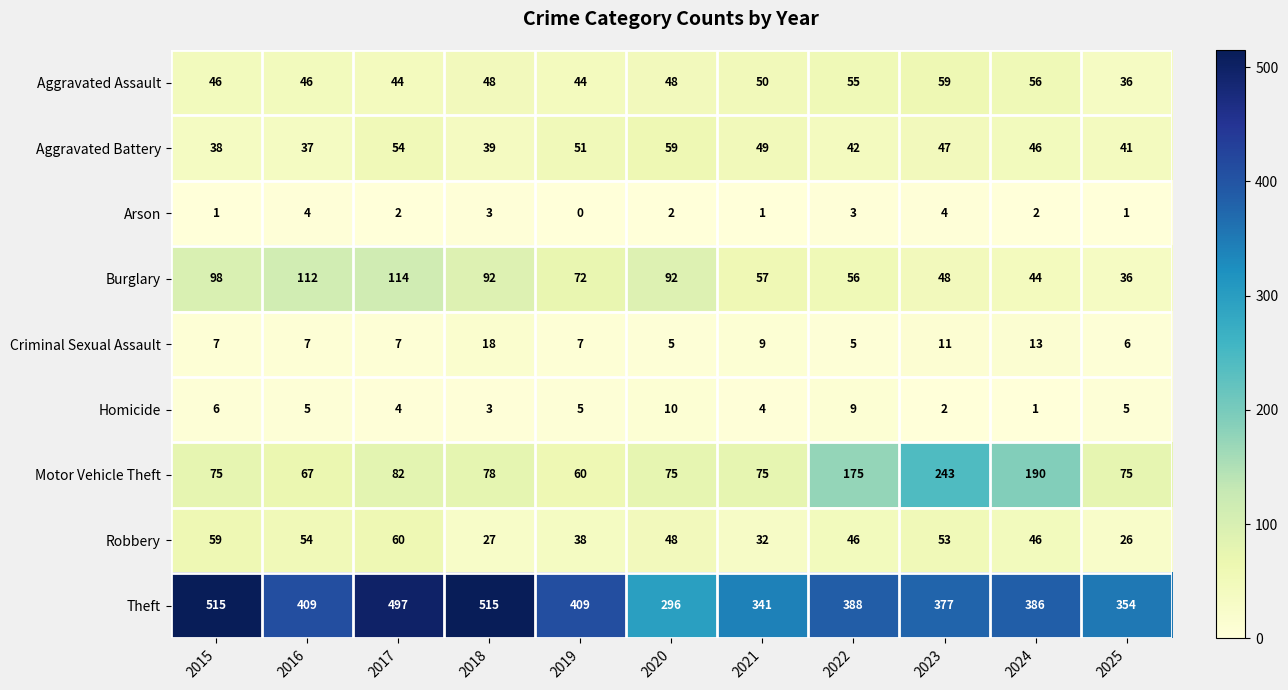

What is the sum of all Arson values?

23